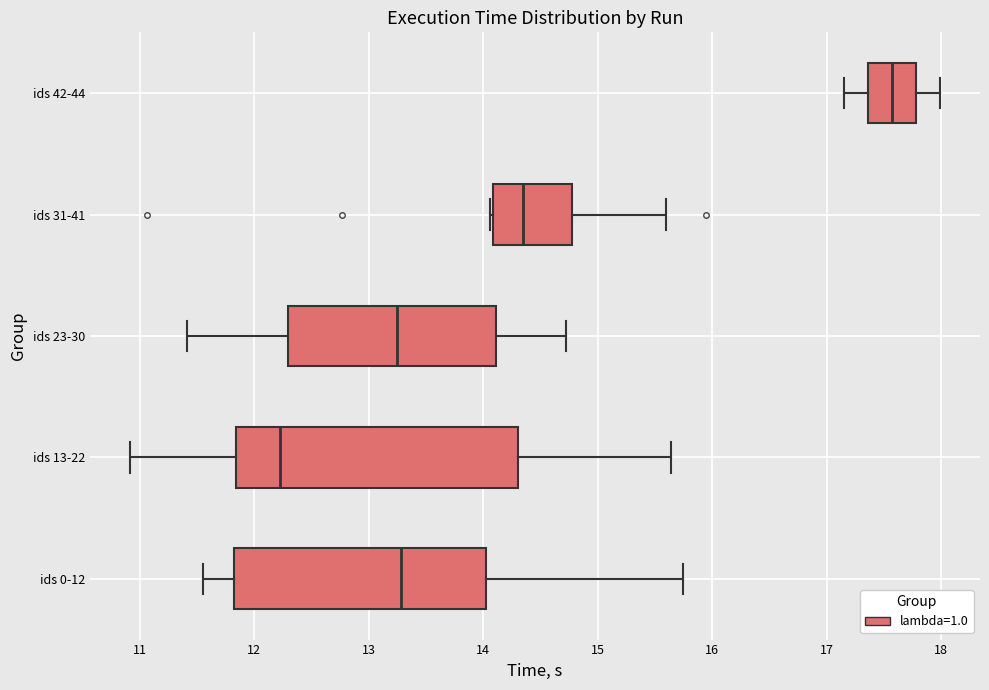

Comparing the boxes themselves (not the whiskers), which one is the widest?

ids 13-22